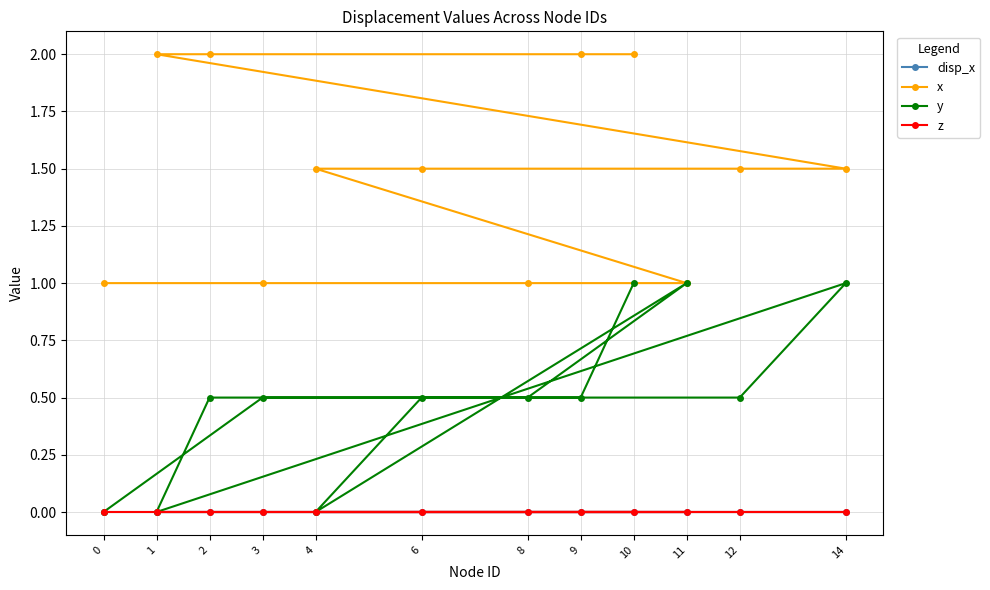

Reading left to right, list all the values displayed in this chart.

disp_x: 0=0.0	3=0.0	8=0.0	11=0.0	4=0.0	6=0.0	12=0.0	14=0.0	1=0.0	2=0.0	9=0.0	10=0.0
x: 0=1.0	3=1.0	8=1.0	11=1.0	4=1.5	6=1.5	12=1.5	14=1.5	1=2.0	2=2.0	9=2.0	10=2.0
y: 0=0.0	3=0.5	8=0.5	11=1.0	4=0.0	6=0.5	12=0.5	14=1.0	1=0.0	2=0.5	9=0.5	10=1.0
z: 0=0.0	3=0.0	8=0.0	11=0.0	4=0.0	6=0.0	12=0.0	14=0.0	1=0.0	2=0.0	9=0.0	10=0.0